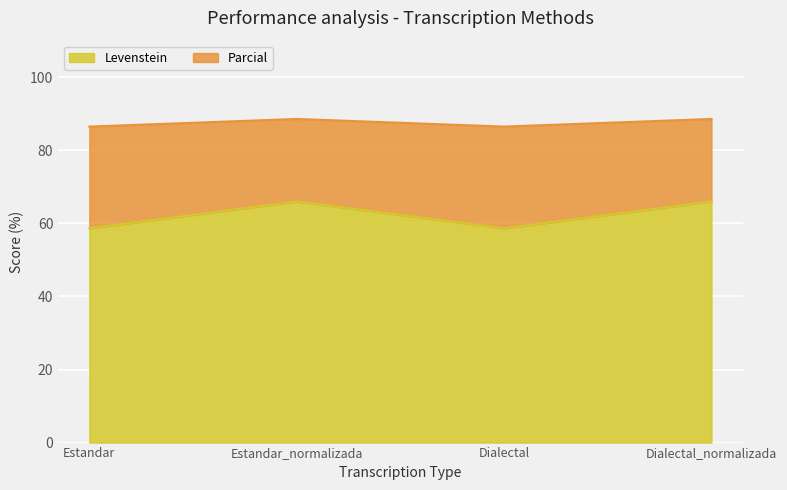

True or false: Parcial has more than 2 points higher than both neighbors.

False